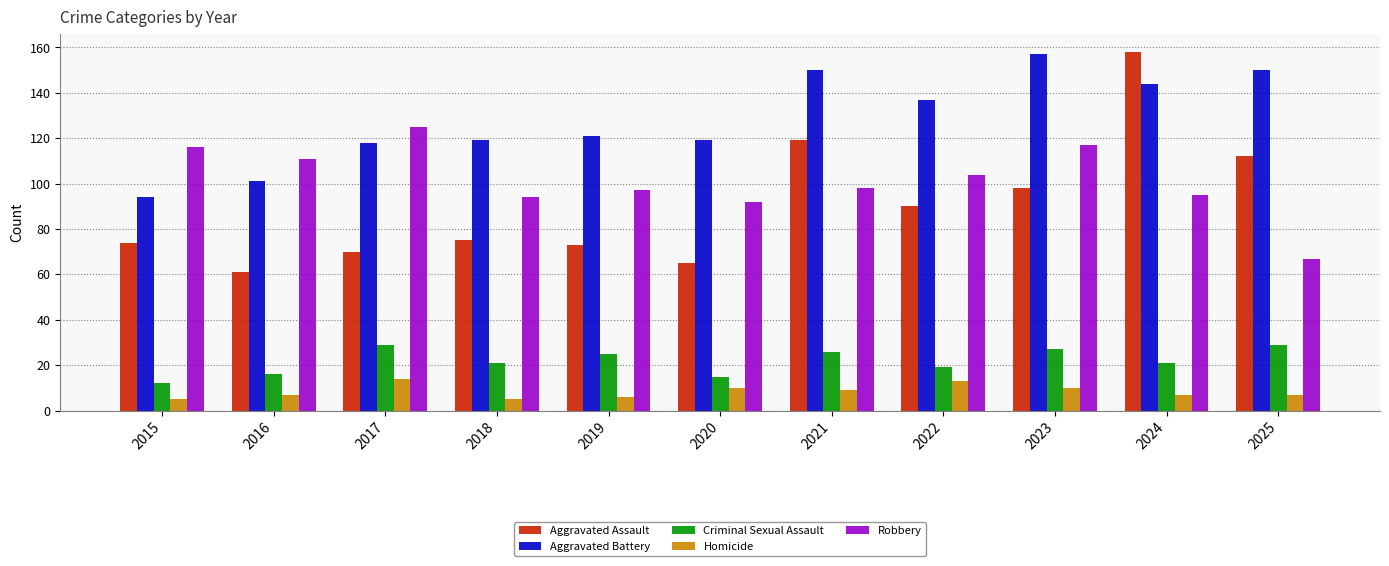

What is the average value of the Robbery series?

101